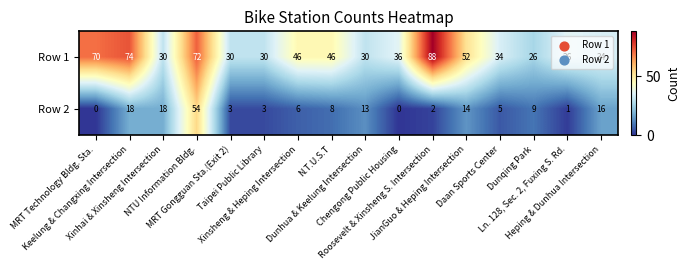

What is the greatest value displayed?

88